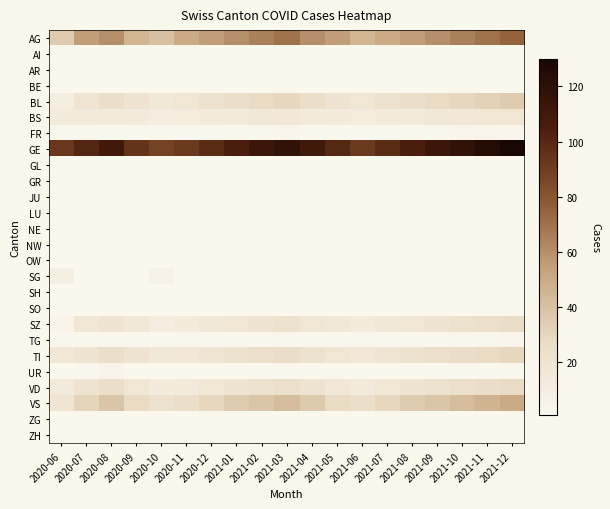

At which label does BS reach its peak?

2021-12